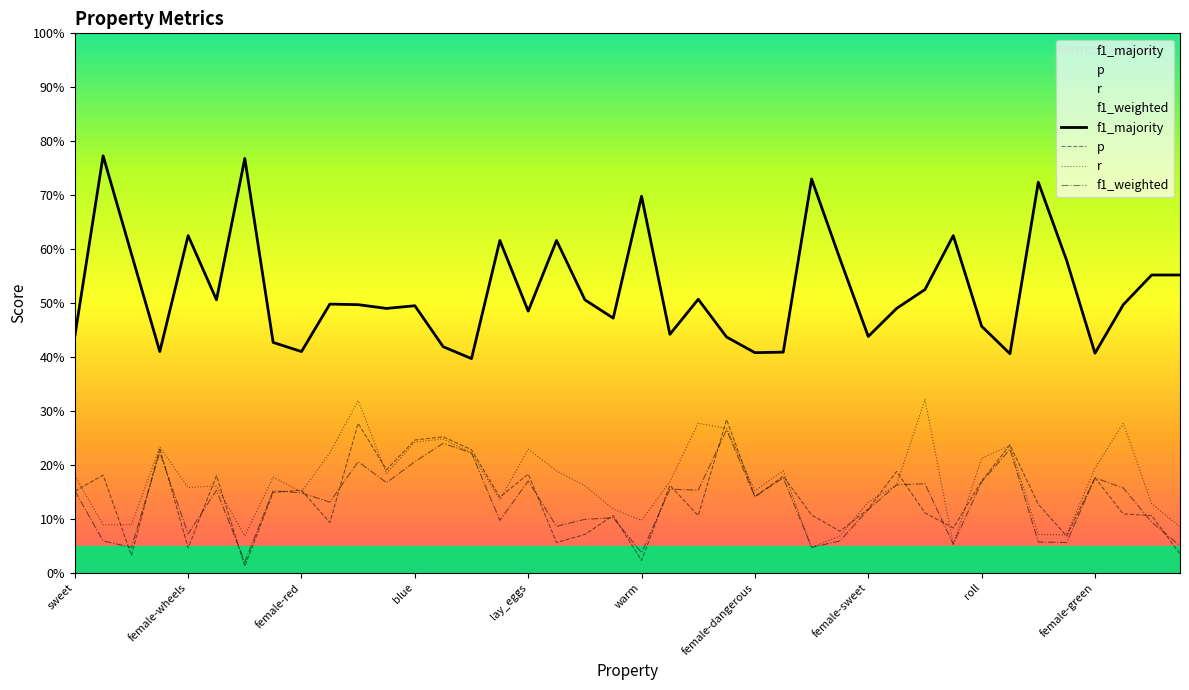

True or false: p has a value of 0.2 at 37.

False